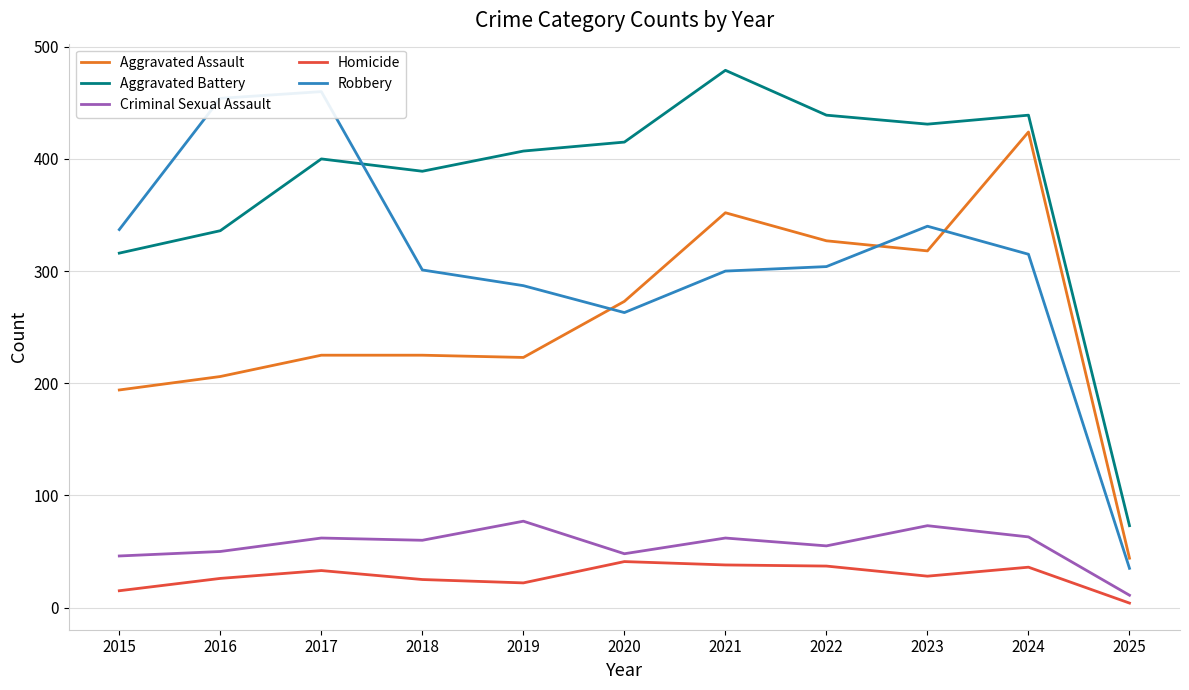

What is the sum of the Robbery values at 2024 and 2025?

350